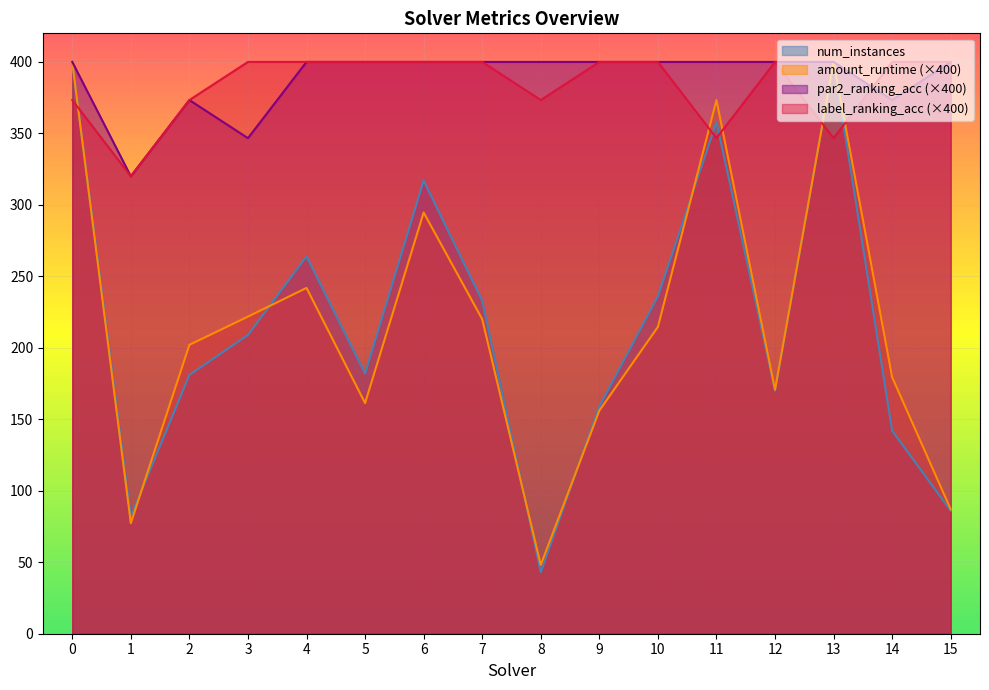

Where is the first local maximum for label_ranking_acc?

12